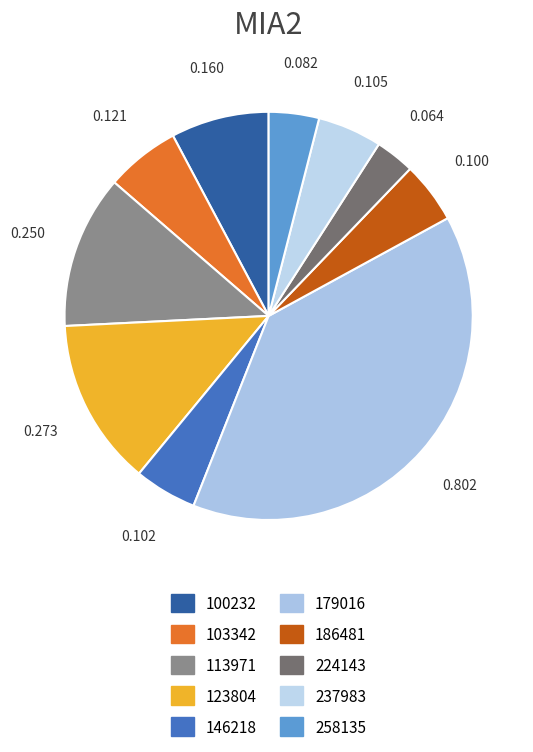

Does any single category account for the majority?

No